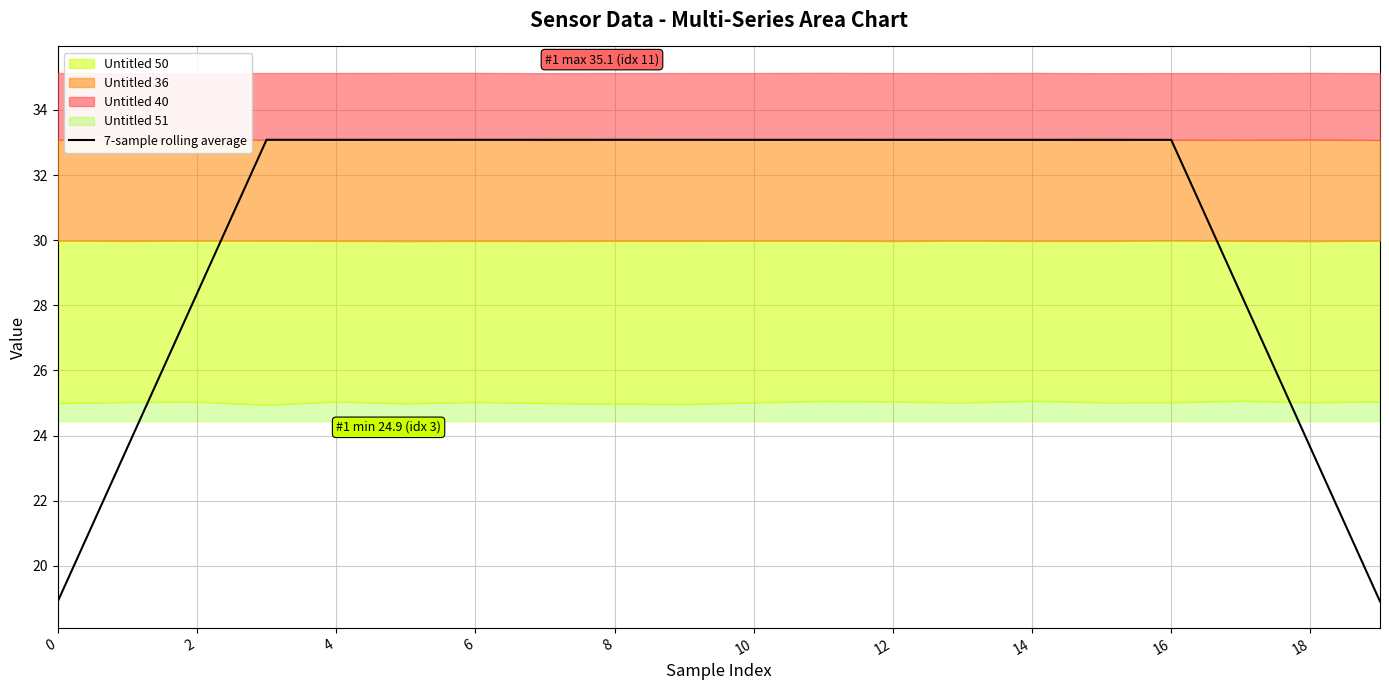

True or false: 7-sample rolling average has a value of 33.1 at 16.

True